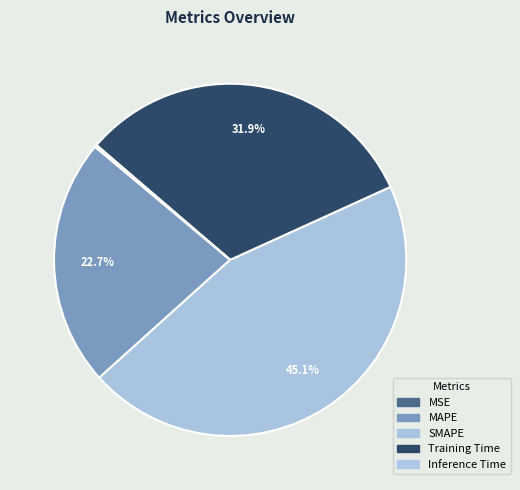

Does any single category account for the majority?

No